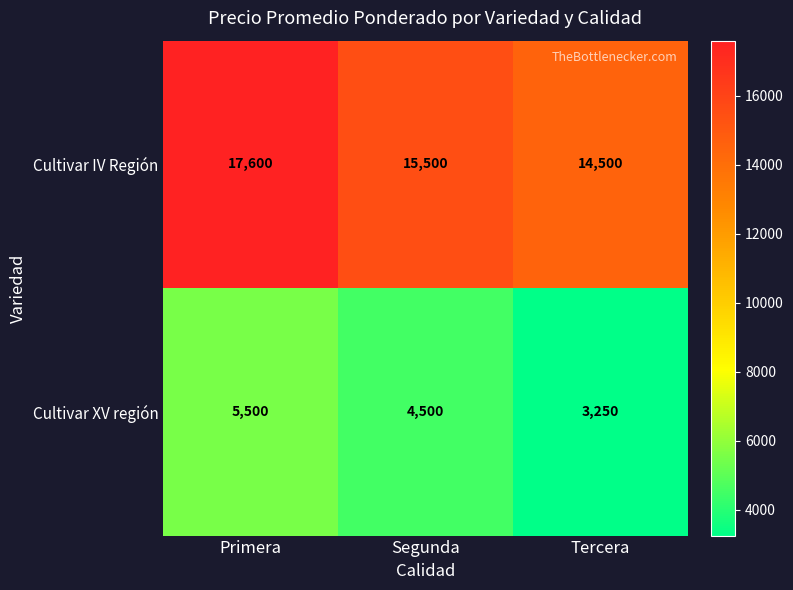

List the series in order of their peak value, highest first.

Cultivar IV Región, Cultivar XV región